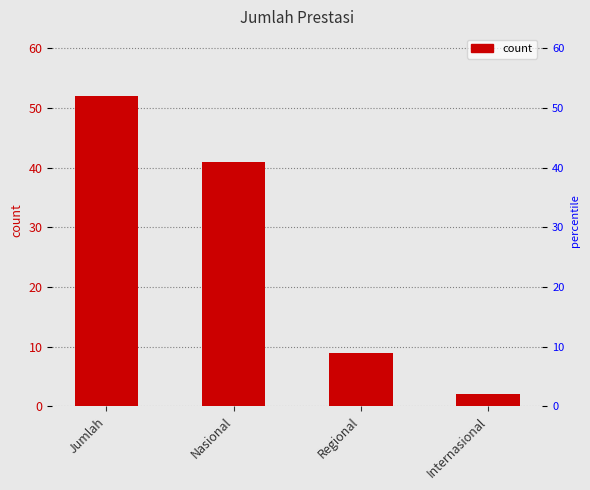

What position from the left is Jumlah?

1